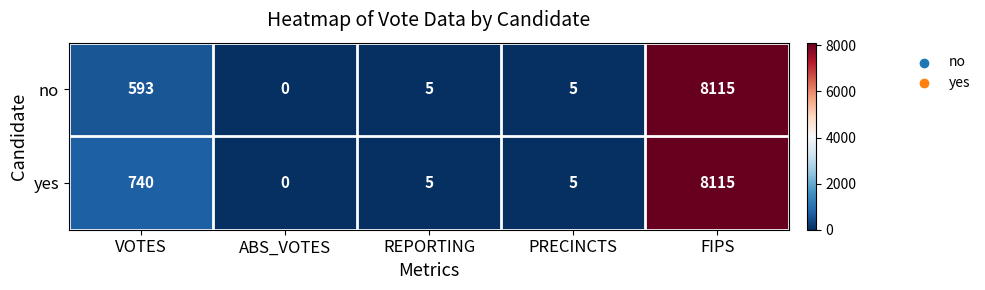

What is the approximate value of no at FIPS?

8115